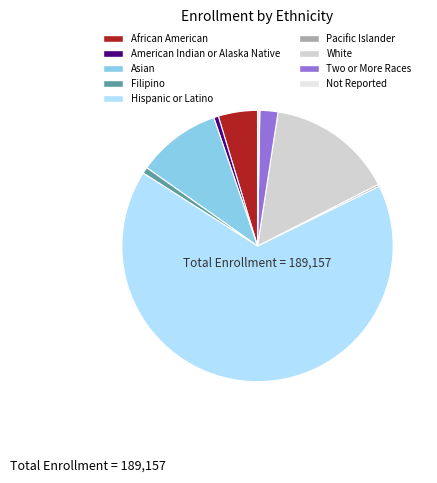

Is there any slice that represents more than half of the pie?

Yes